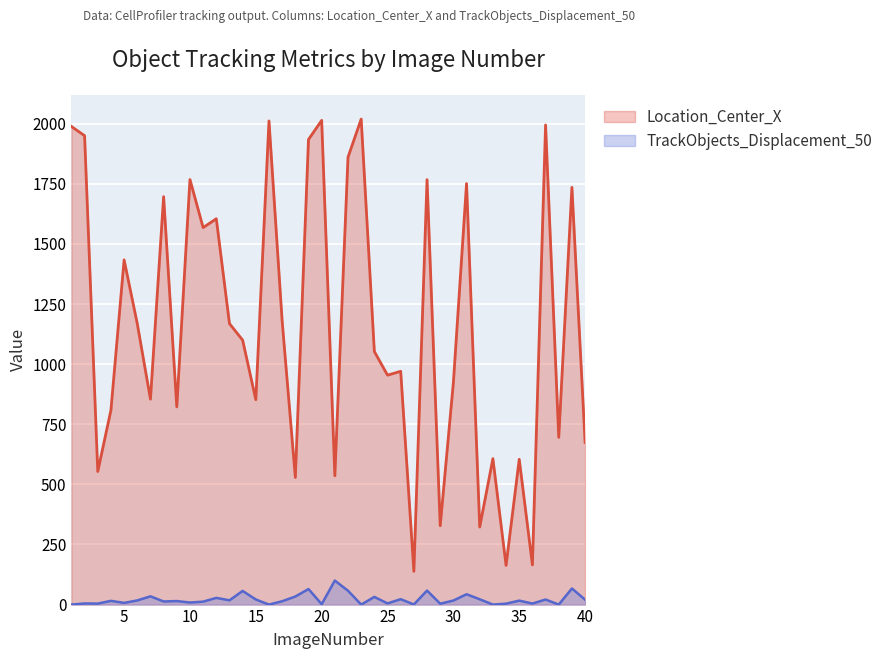

How many interior local valleys does the TrackObjects_Displacement_50 series have?

14